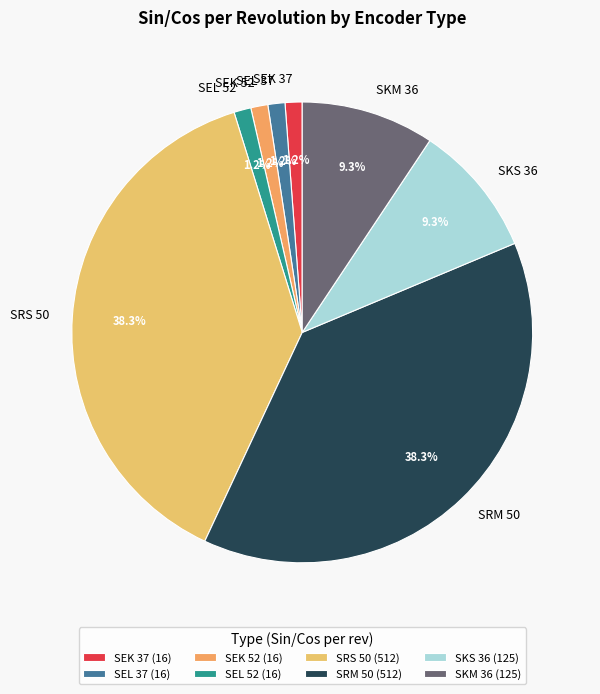

Is it true that SRS 50 is 27% of the pie?

False